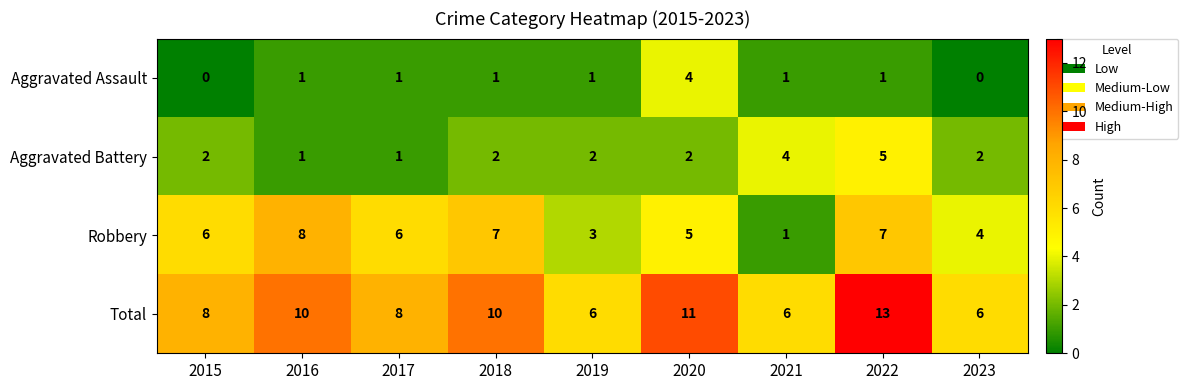

The Total series shows 10 at 2018. True or false?

True